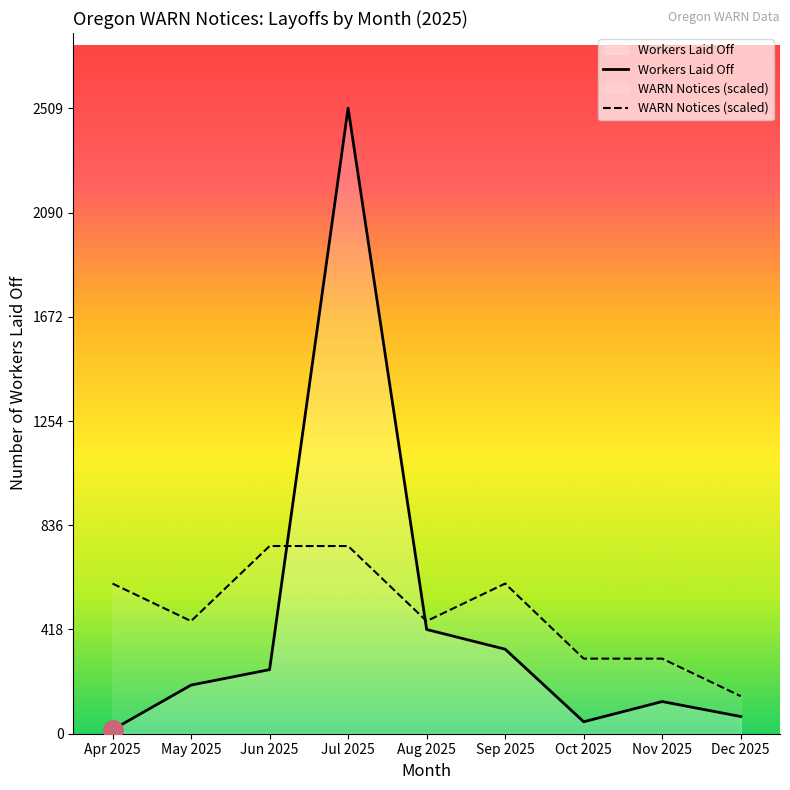

What is the difference between the WARN Notices (scaled) values at Aug 2025 and Dec 2025?

301.1